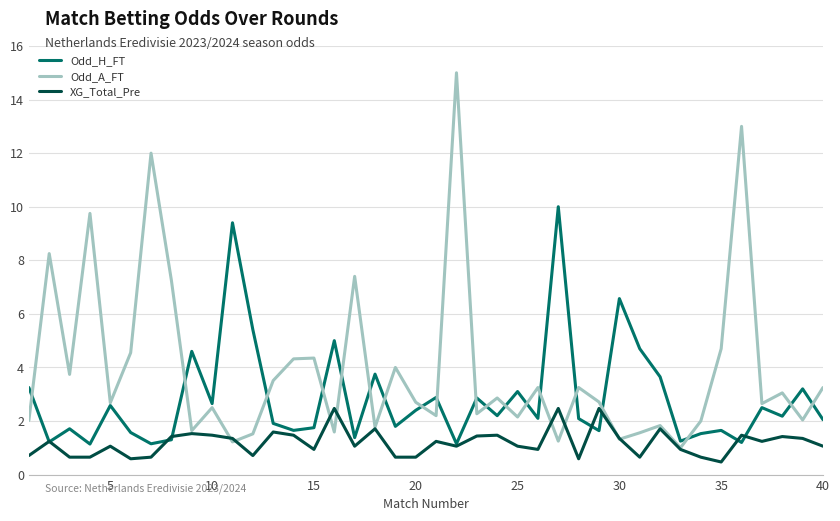

What is the greatest value displayed?

15.0